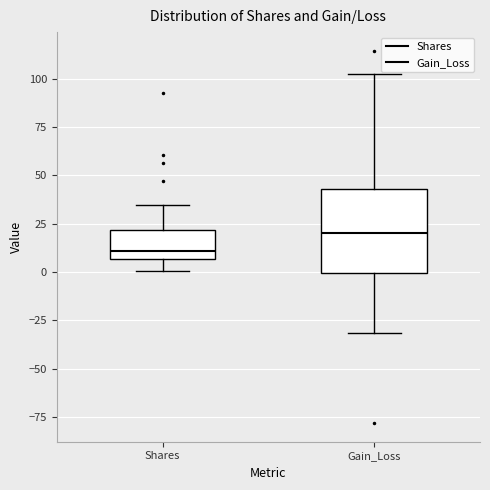

Which box is the tallest, from its lower edge to its upper edge?

Gain_Loss